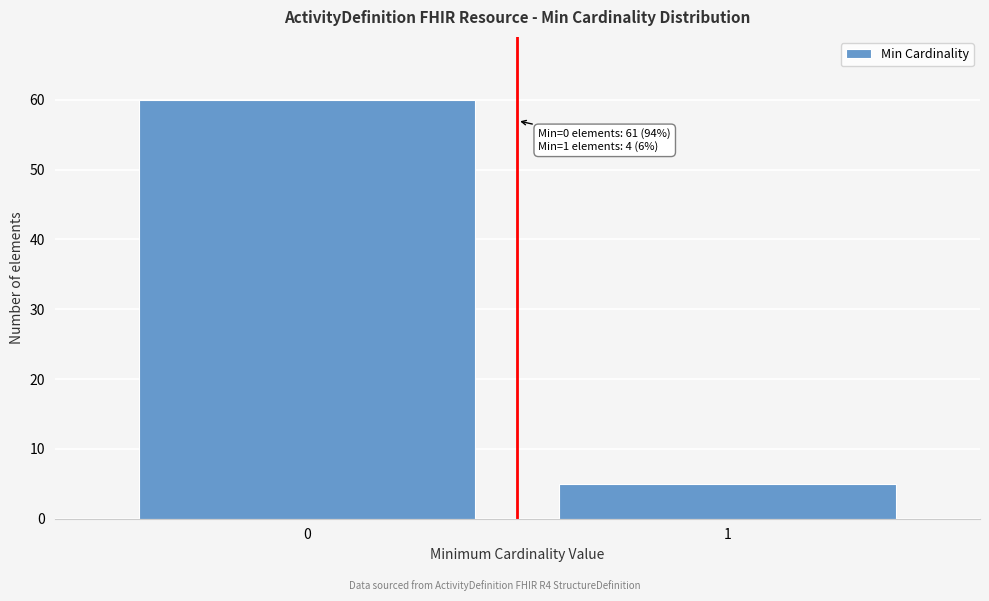

Reading left to right, extract all data points from this chart.

60	5